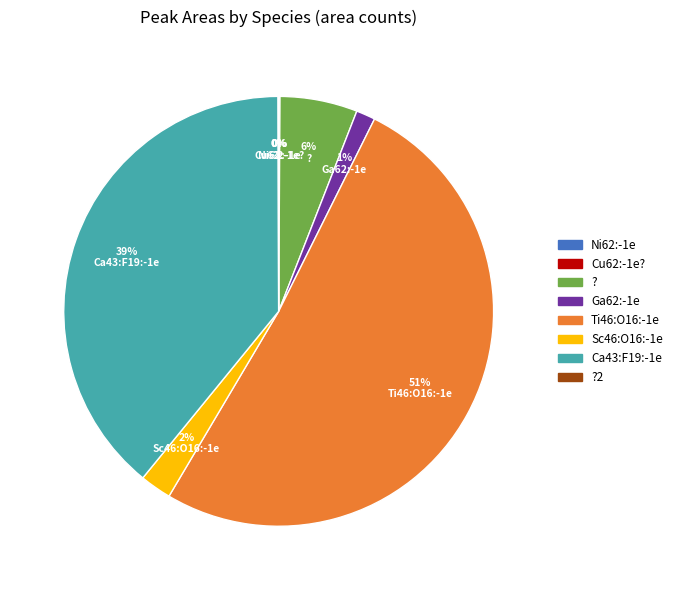

To the nearest percent, what is the average slice percentage?

12%